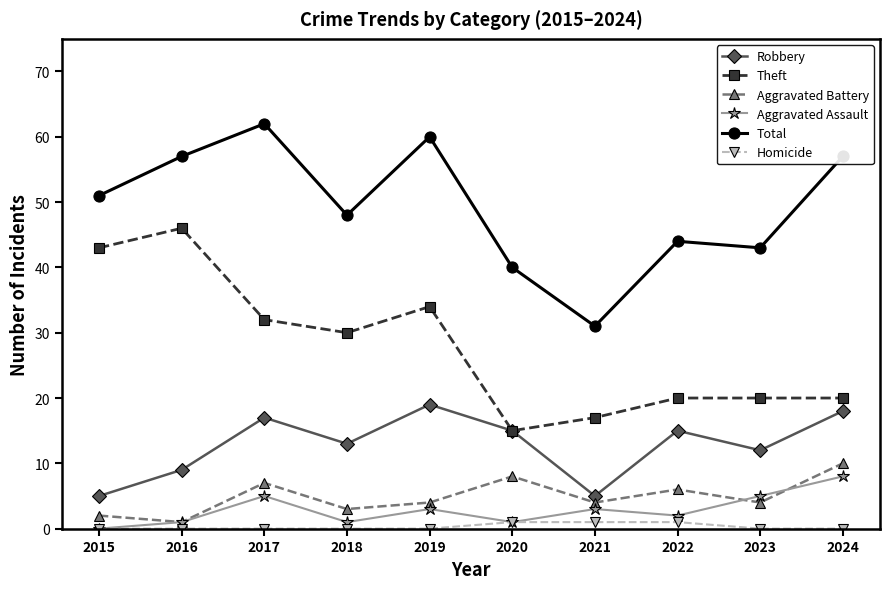

Reading left to right, list all the values displayed in this chart.

Robbery: 5	9	17	13	19	15	5	15	12	18
Theft: 43	46	32	30	34	15	17	20	20	20
Aggravated Battery: 2	1	7	3	4	8	4	6	4	10
Aggravated Assault: 0	1	5	1	3	1	3	2	5	8
Total: 51	57	62	48	60	40	31	44	43	57
Homicide: 0	0	0	0	0	1	1	1	0	0